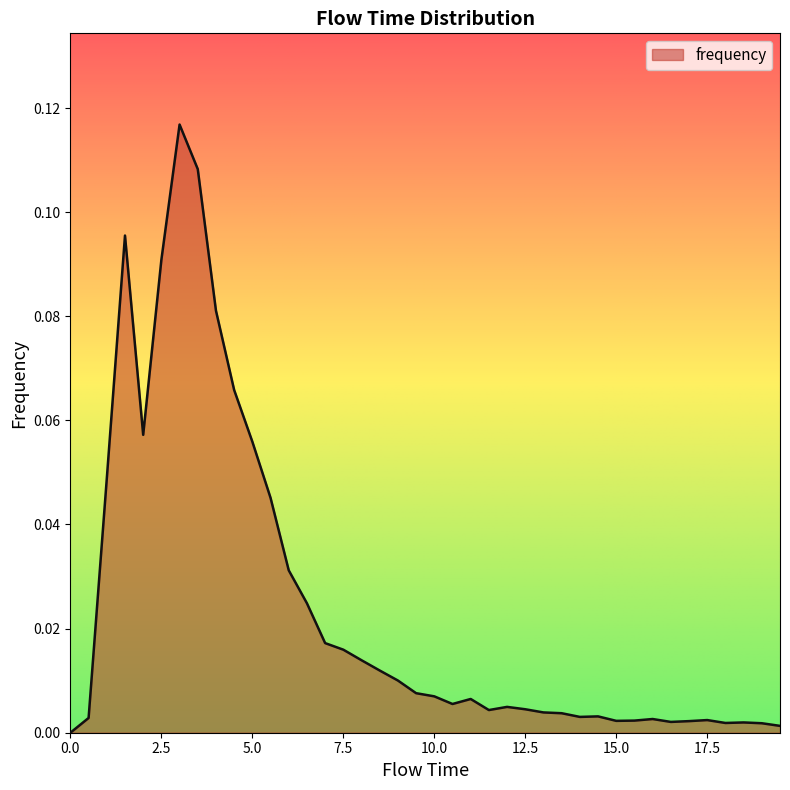

What is the label of the 11th point from the right?

14.5